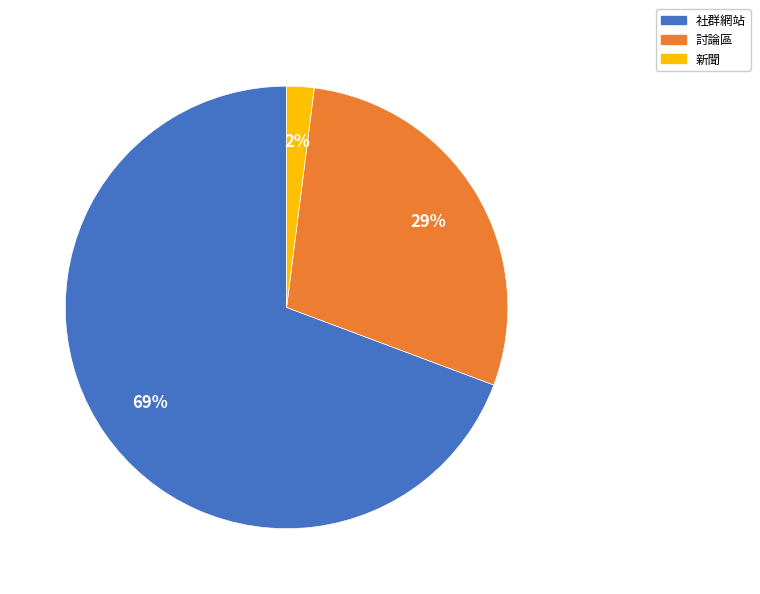

Is the sum of 社群網站 and 討論區 greater than half?

Yes